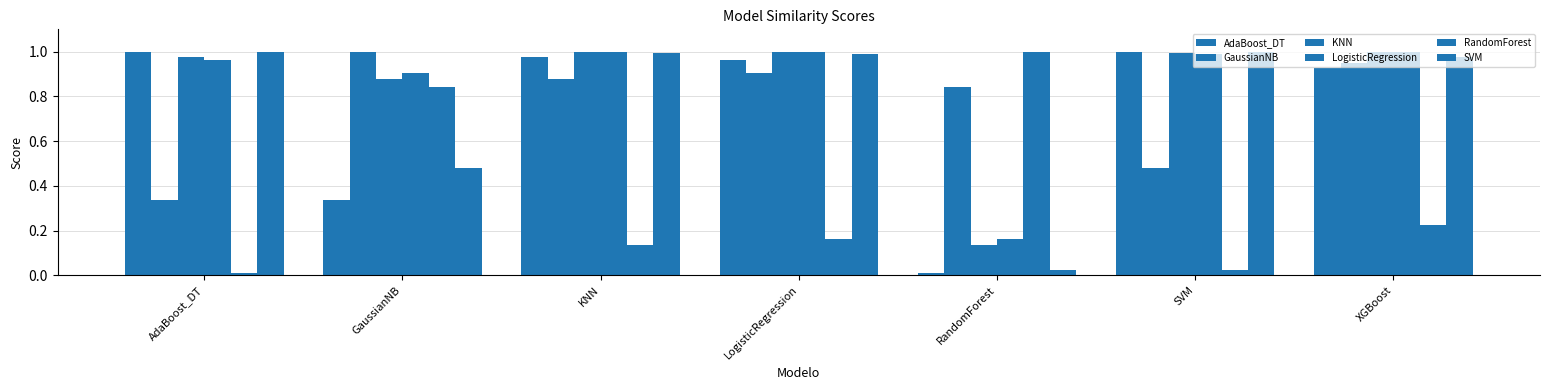

How many bars are there in total?

42